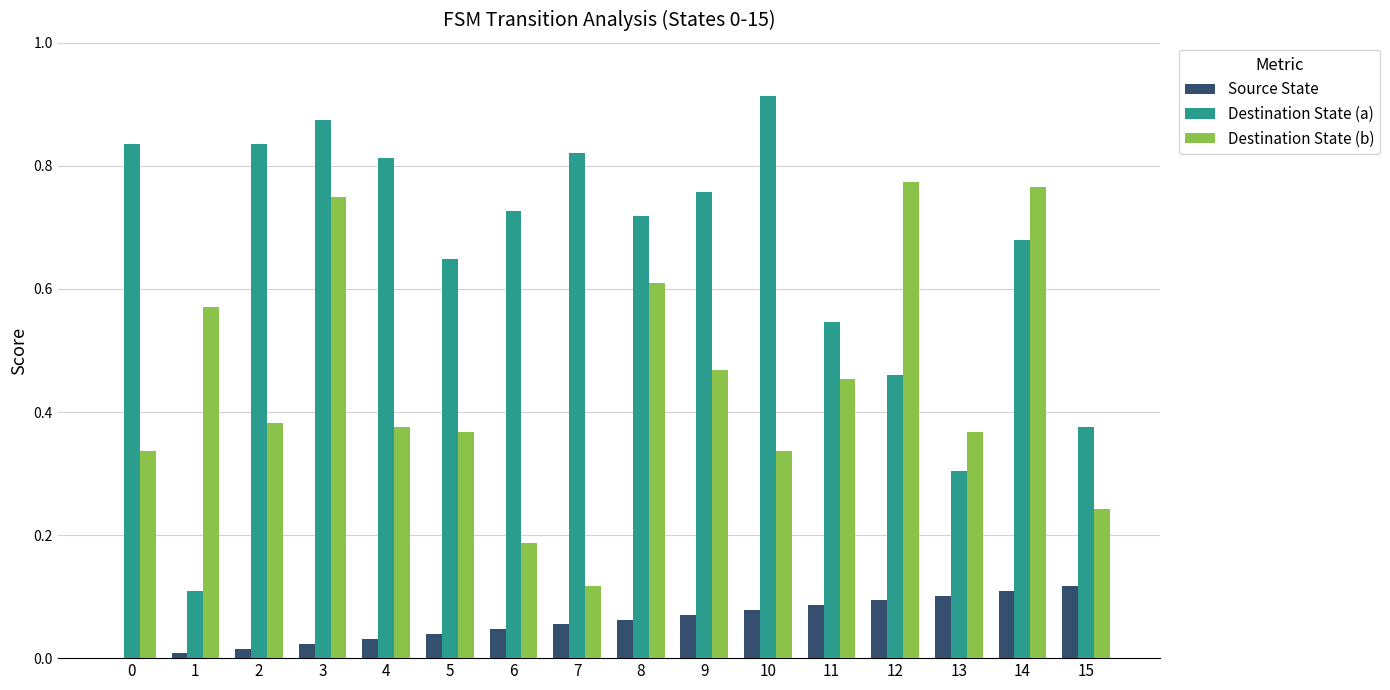

What is the total value across all series at 6?

1.0